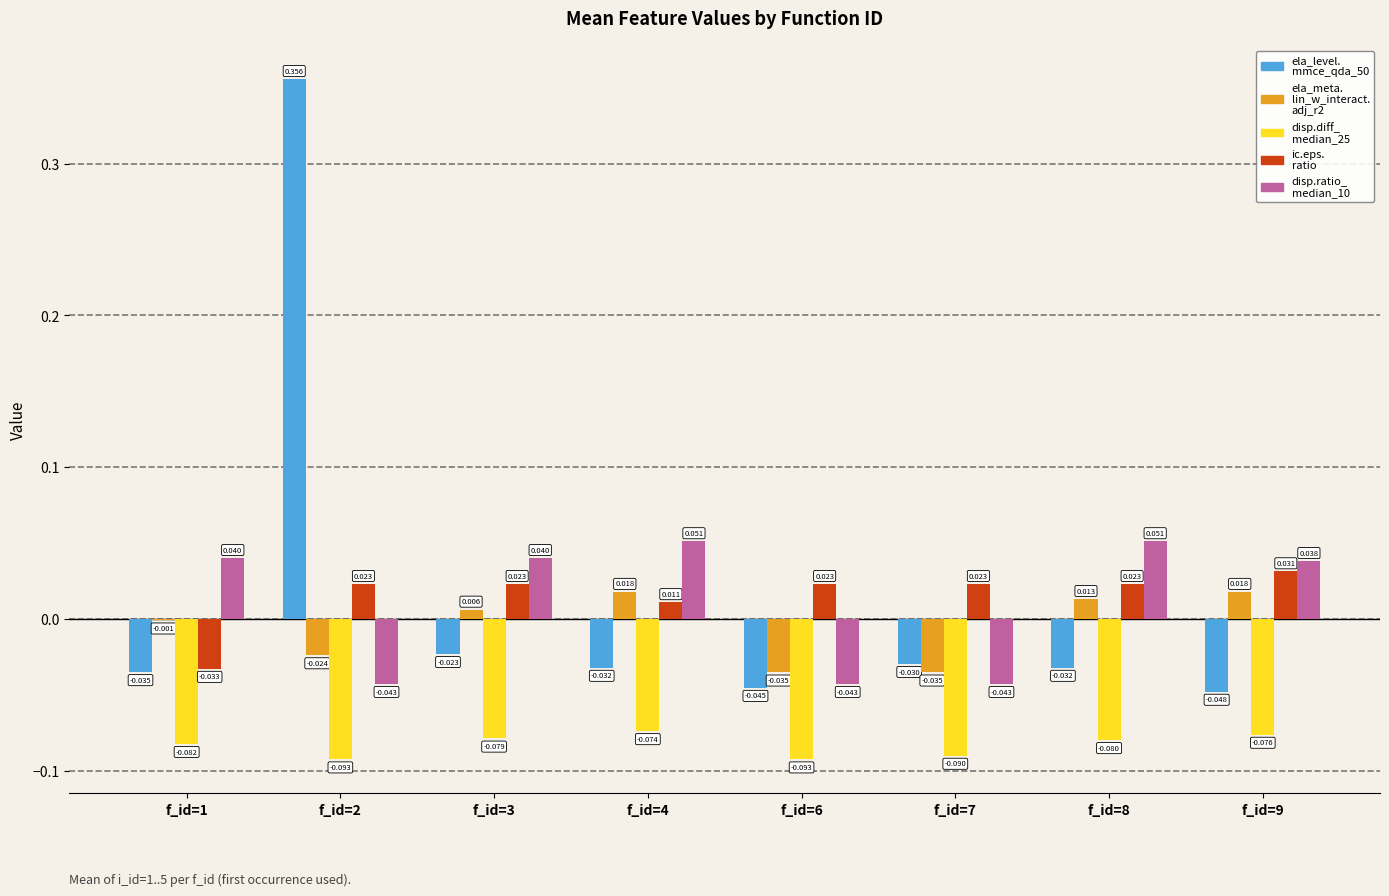

Count the number of data series in this chart.

5